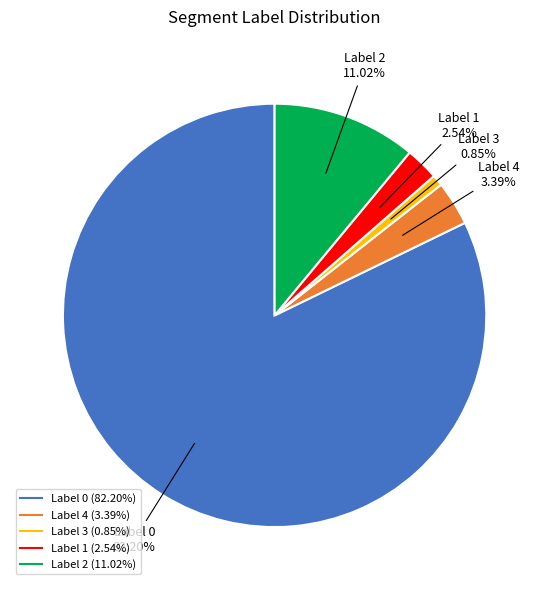

Does any single category account for the majority?

Yes